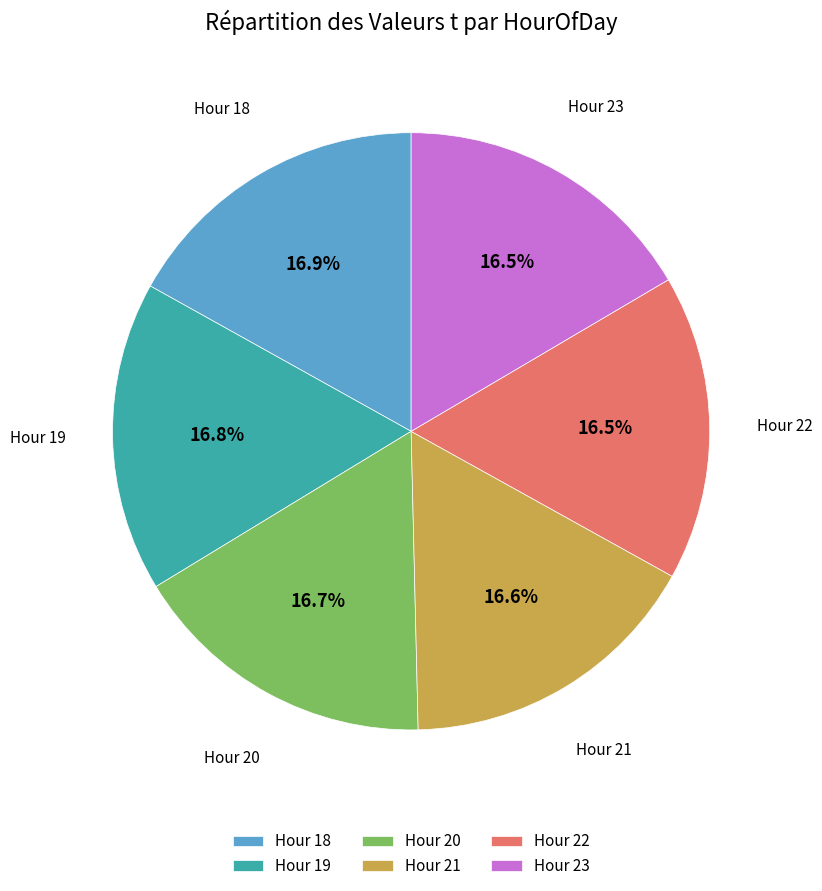

Does Hour 20 represent more than half of the total?

No